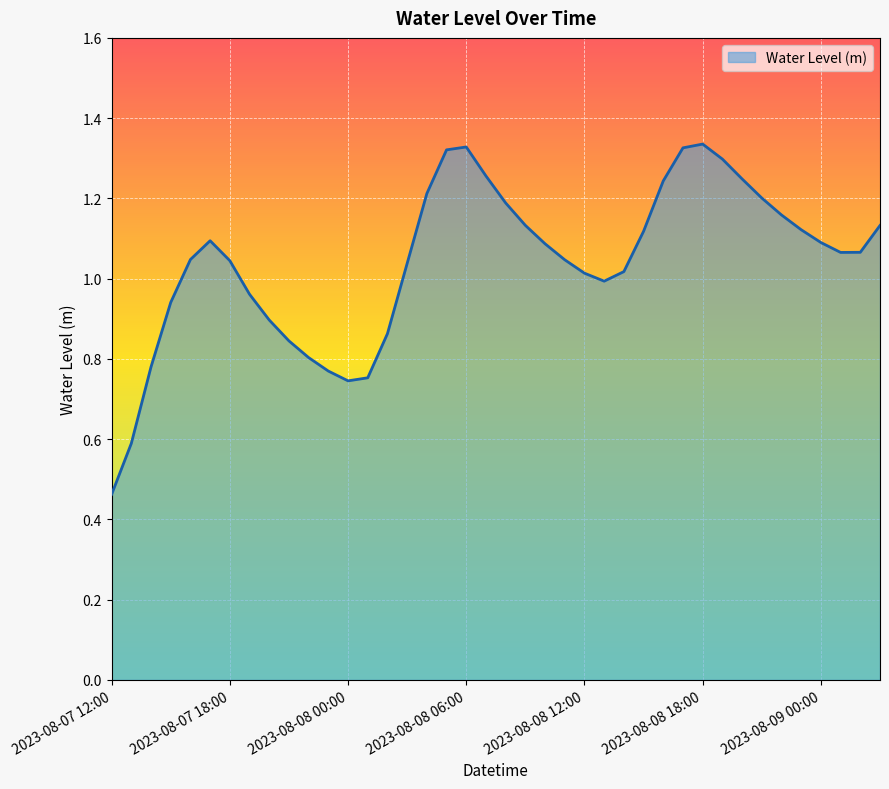

What is the minimum value shown in the chart?

0.5